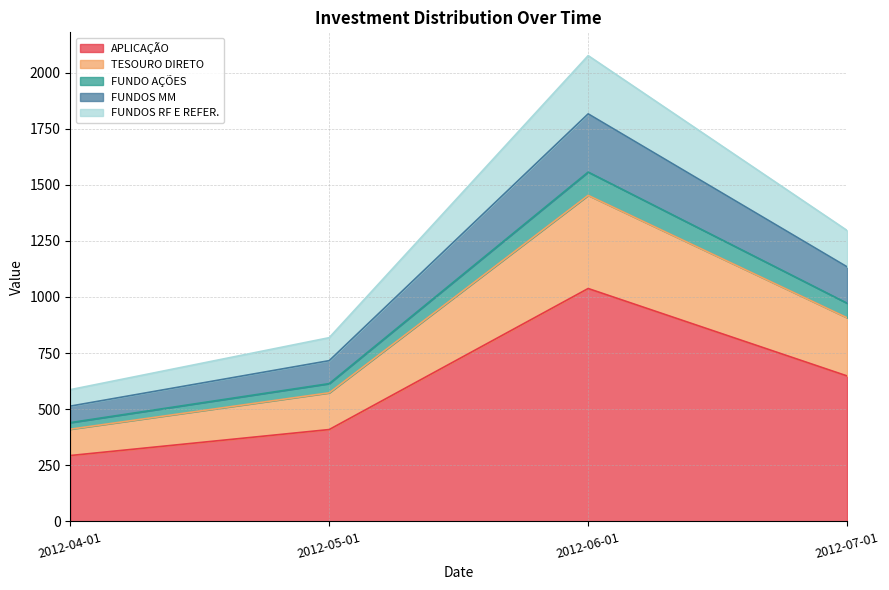

What is the maximum value shown in the chart?

2075.2